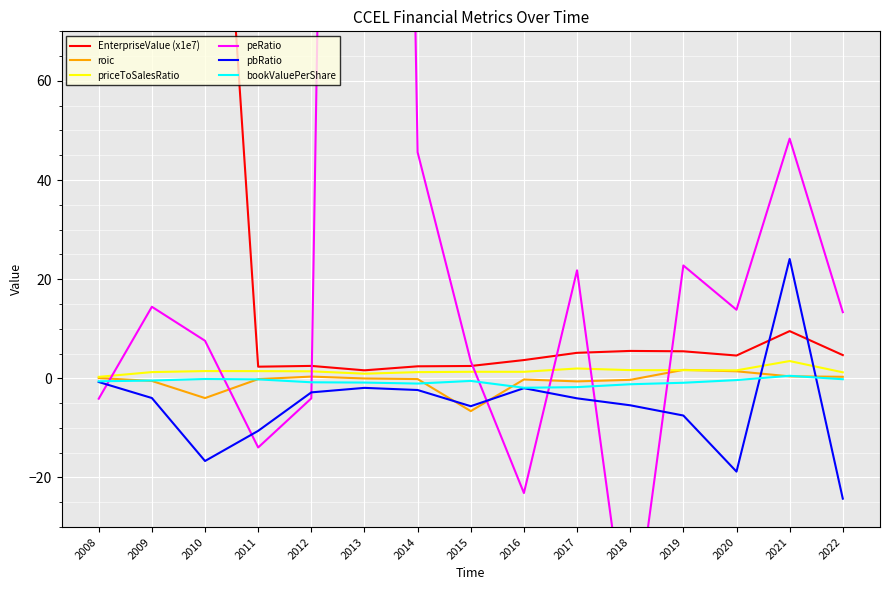

What is the value of the roic point at the 8th from the left?

-6.6